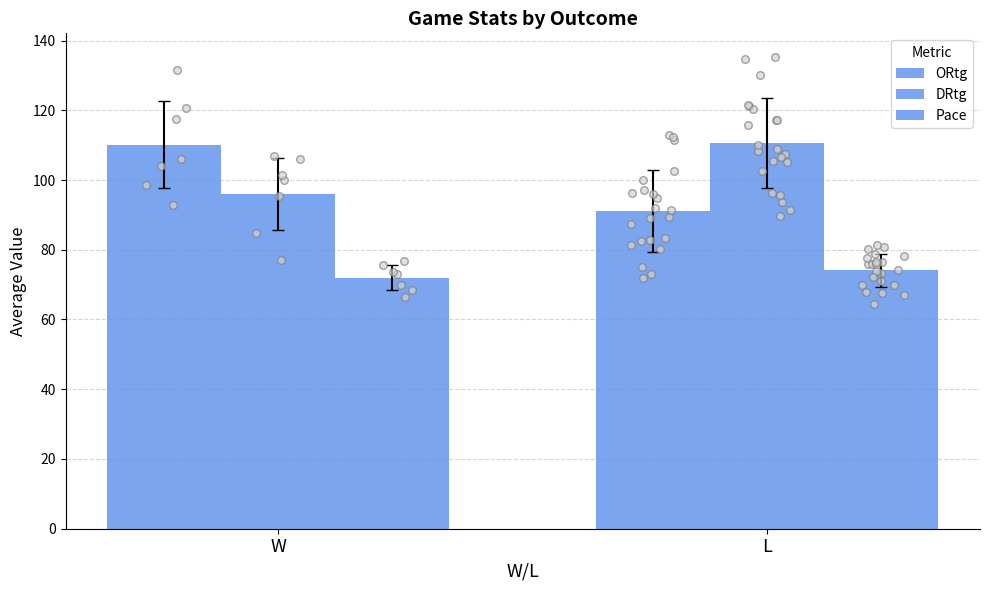

What are all the series names shown in the legend?

ORtg, DRtg, Pace